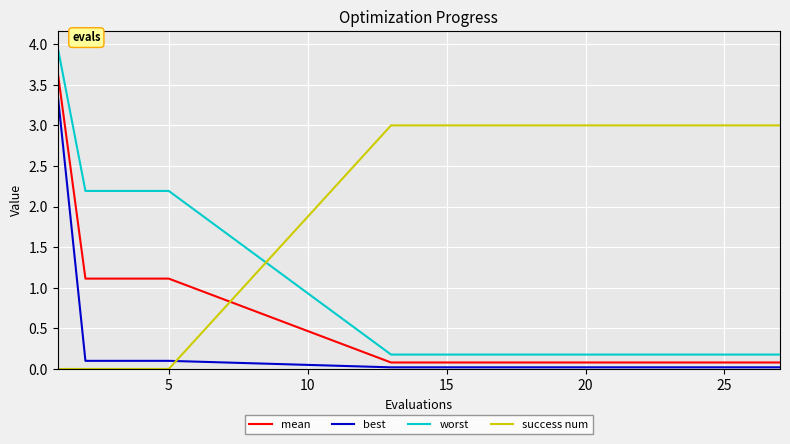

What is the maximum value shown in the chart?

4.0